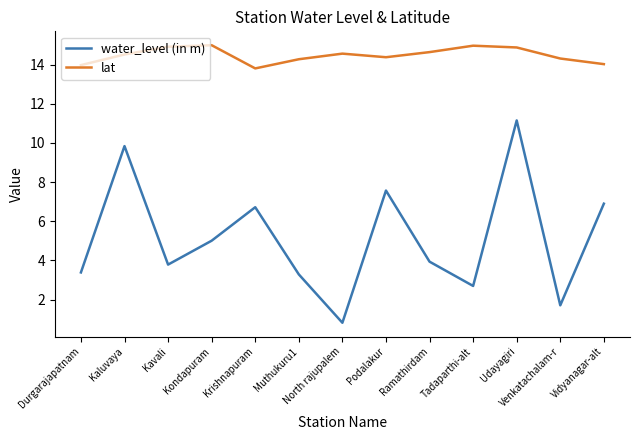

Count the number of data series in this chart.

2